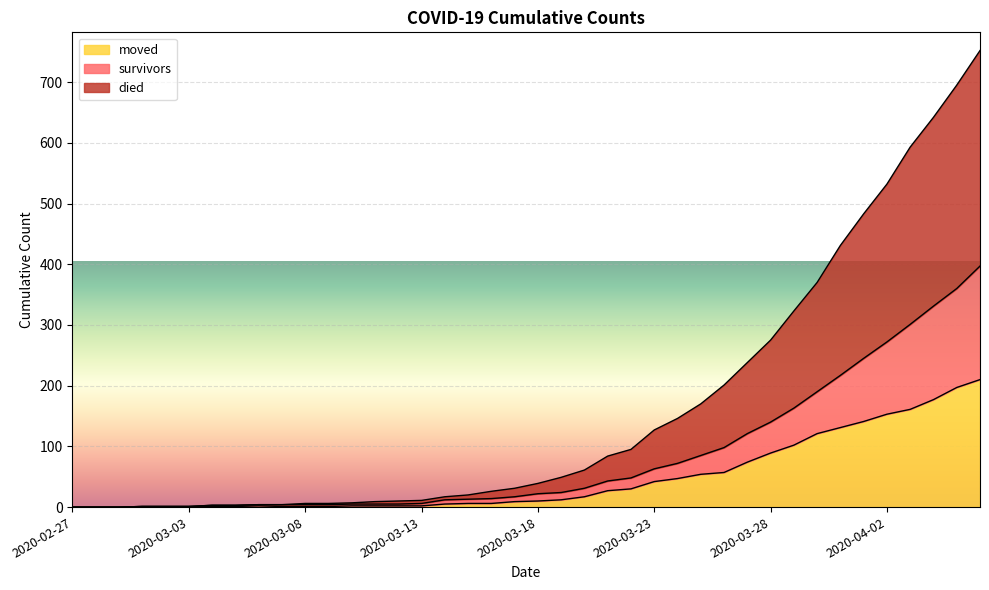

Reading left to right, extract all data points from this chart.

survivors: 0	0	0	1	1	1	3	3	4	4	4	4	5	5	5	6	12	13	14	17	22	24	31	43	48	63	72	85	98	121	140	163	190	217	245	272	301	331	360	397
died: 0	0	0	1	1	1	3	3	4	4	6	6	7	9	10	11	17	20	26	31	39	49	61	84	95	127	146	170	201	238	275	323	370	431	483	532	593	642	695	752
moved: 0	0	0	1	1	1	1	1	2	1	1	1	2	2	2	2	5	6	6	9	10	12	17	27	30	42	47	54	57	74	89	102	121	131	141	153	161	177	197	210